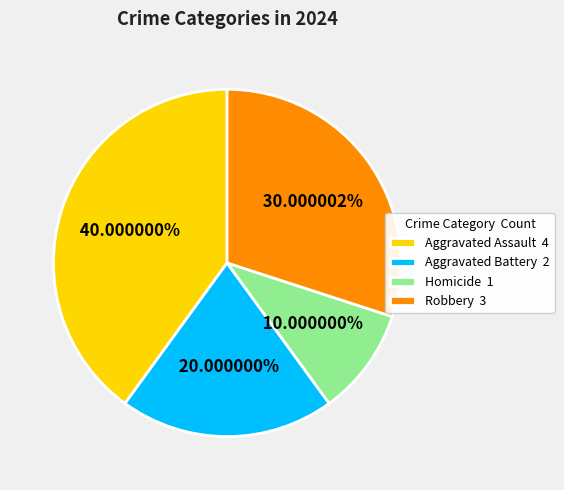

Is there a majority slice in this chart?

No